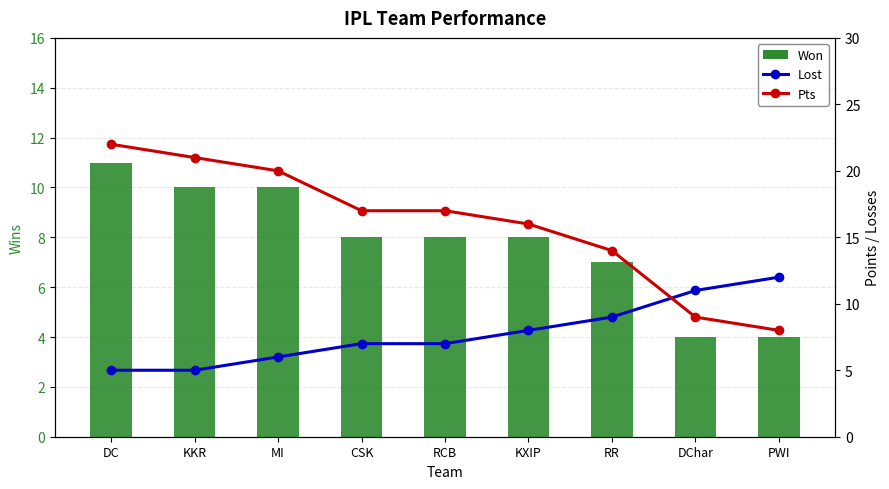

Between MI and CSK, which is larger?

MI